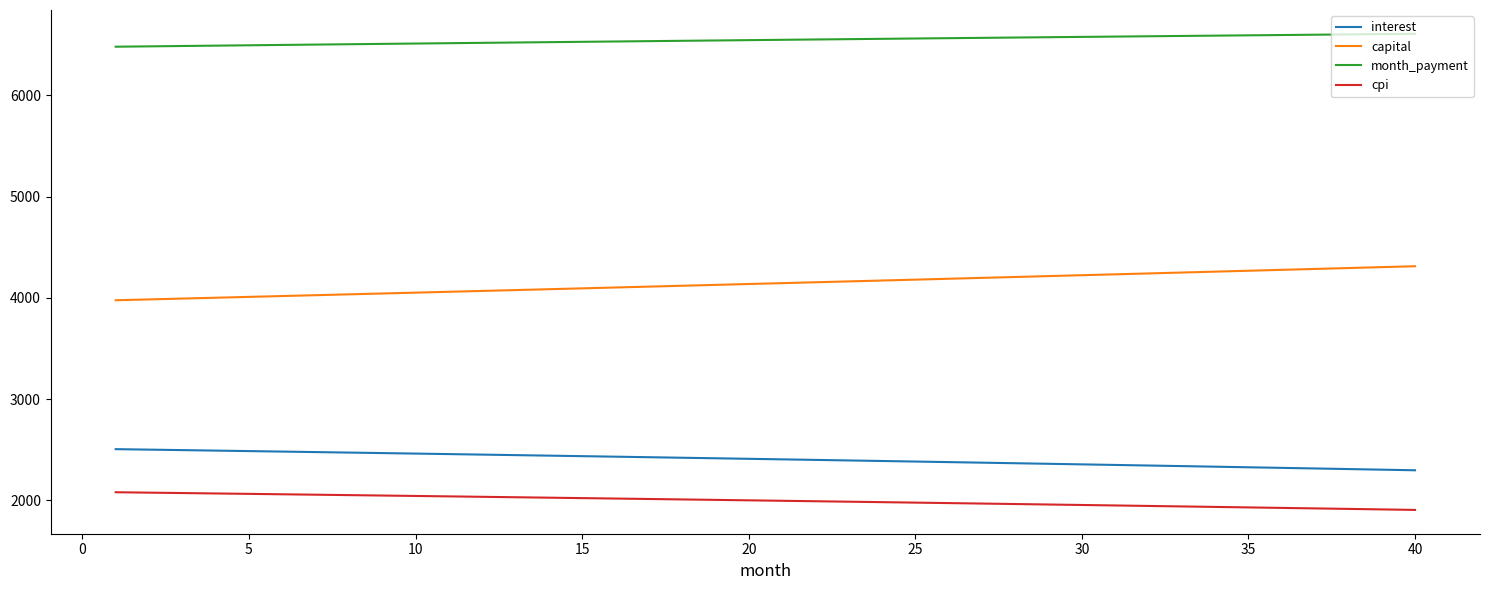

What is the minimum value shown in the chart?

1904.8